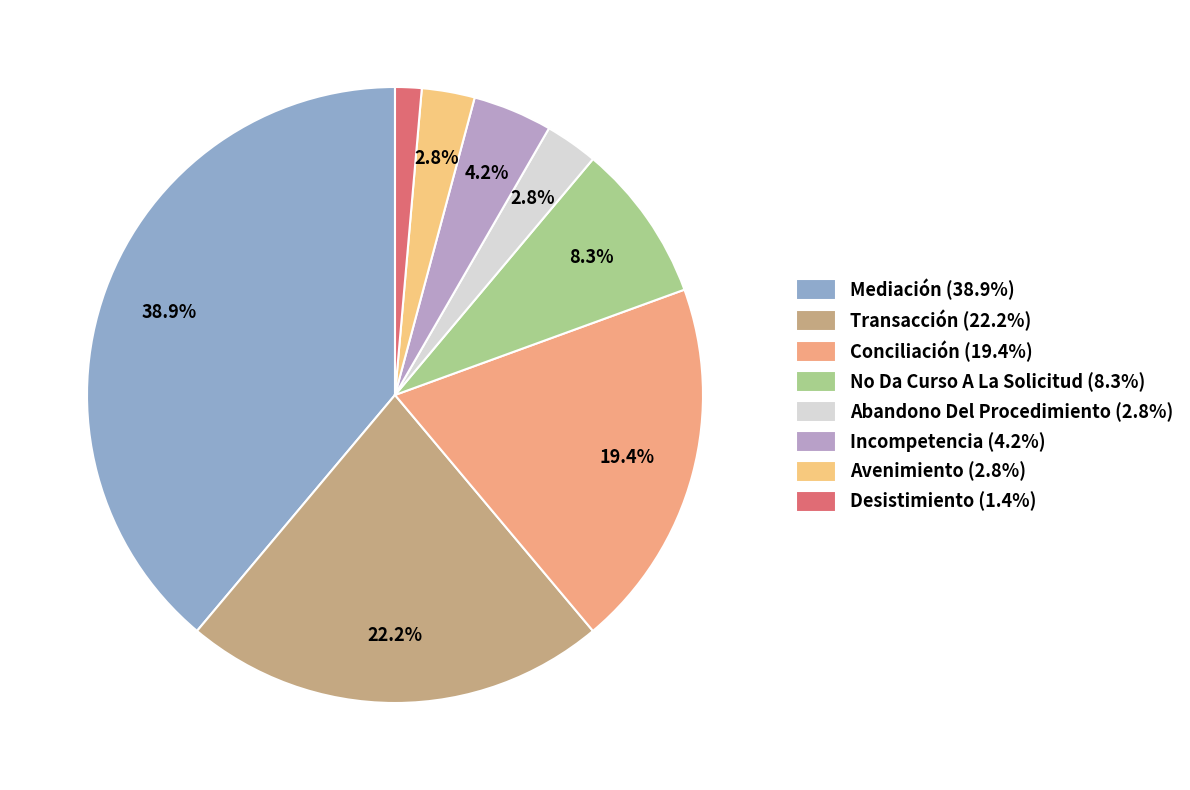

Which category has the biggest portion of the pie?

Mediación